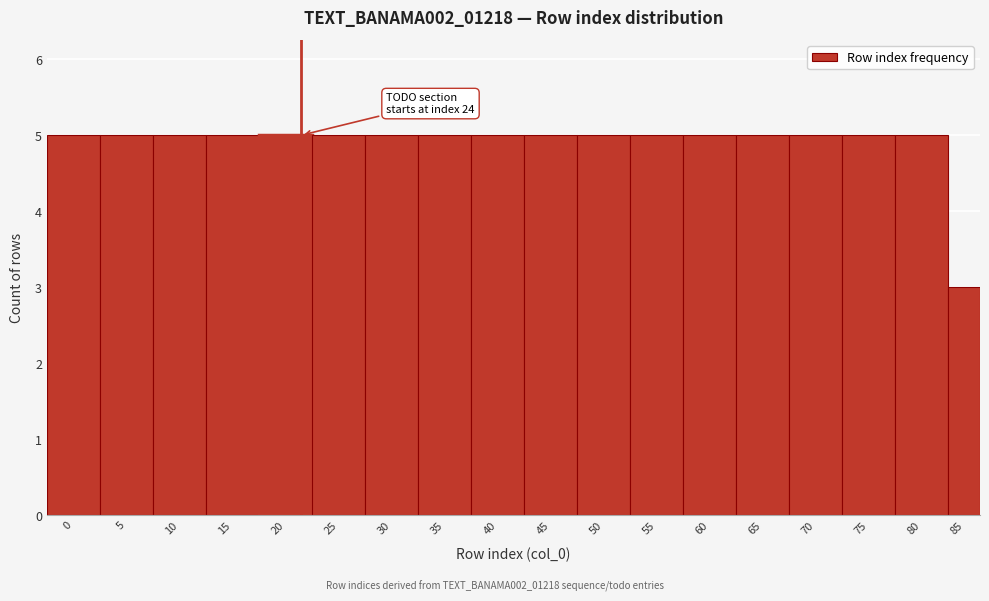

Reading right to left, extract all data points from this chart.

85=3	80=5	75=5	70=5	65=5	60=5	55=5	50=5	45=5	40=5	35=5	30=5	25=5	20=5	15=5	10=5	5=5	0=5